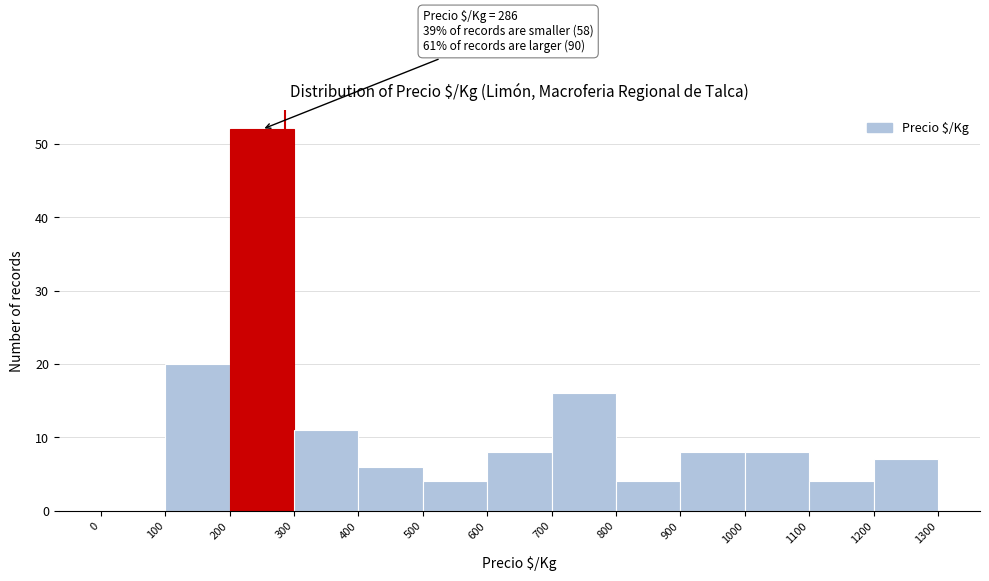

Which range on the x-axis has the tallest bar?

200 to 300